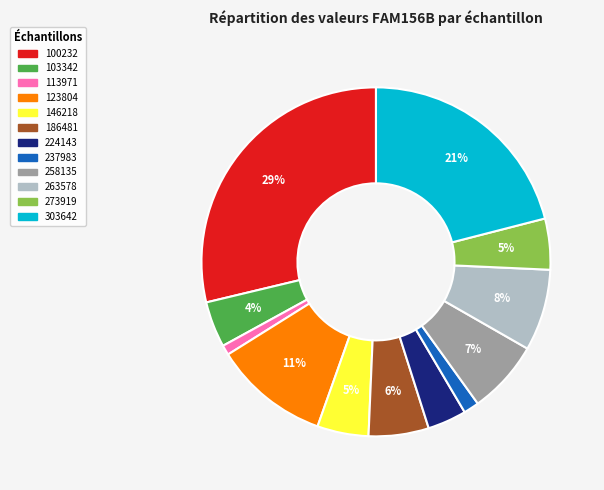

Which category has the biggest portion of the pie?

100232